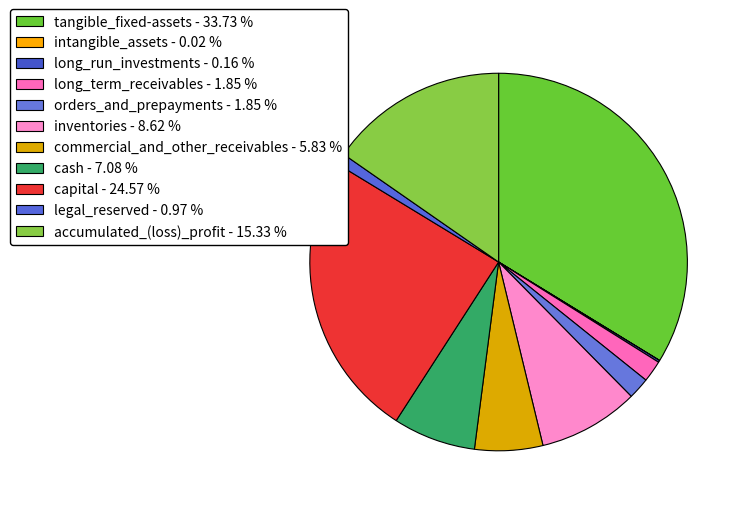

Which has a higher value, legal_reserved or tangible_fixed-assets?

tangible_fixed-assets